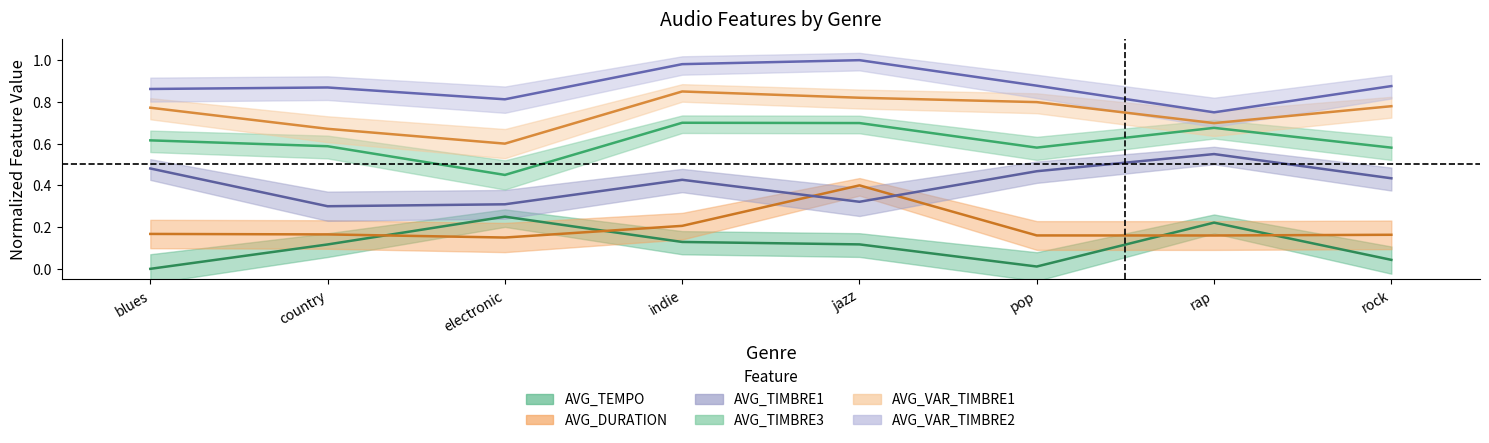

Reading left to right, transcribe all the data shown in this chart.

AVG_TEMPO: blues=0.0	country=0.1	electronic=0.2	indie=0.1	jazz=0.1	pop=0.0	rap=0.2	rock=0.0
AVG_DURATION: blues=0.2	country=0.2	electronic=0.1	indie=0.2	jazz=0.4	pop=0.2	rap=0.2	rock=0.2
AVG_TIMBRE1: blues=0.5	country=0.3	electronic=0.3	indie=0.4	jazz=0.3	pop=0.5	rap=0.5	rock=0.4
AVG_TIMBRE3: blues=0.6	country=0.6	electronic=0.5	indie=0.7	jazz=0.7	pop=0.6	rap=0.7	rock=0.6
AVG_VAR_TIMBRE1: blues=0.8	country=0.7	electronic=0.6	indie=0.8	jazz=0.8	pop=0.8	rap=0.7	rock=0.8
AVG_VAR_TIMBRE2: blues=0.9	country=0.9	electronic=0.8	indie=1.0	jazz=1.0	pop=0.9	rap=0.8	rock=0.9